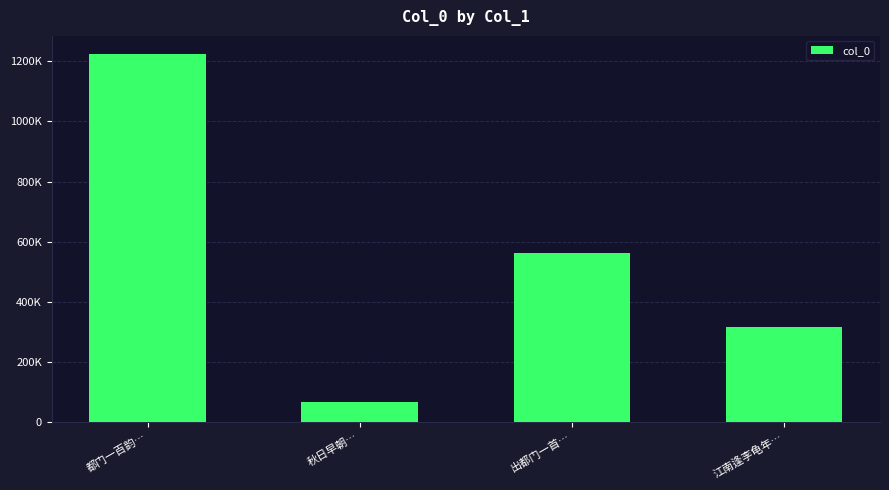

What is the average value?

541869